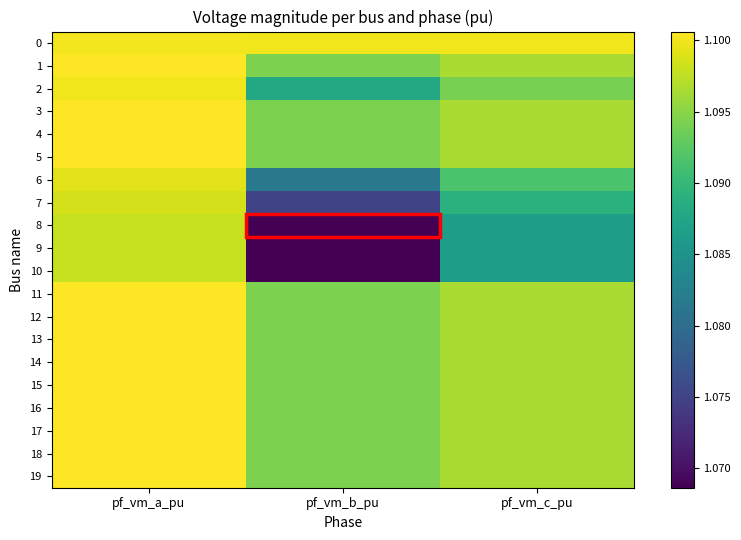

Which has a higher value, pf_vm_c_pu or pf_vm_b_pu?

pf_vm_c_pu